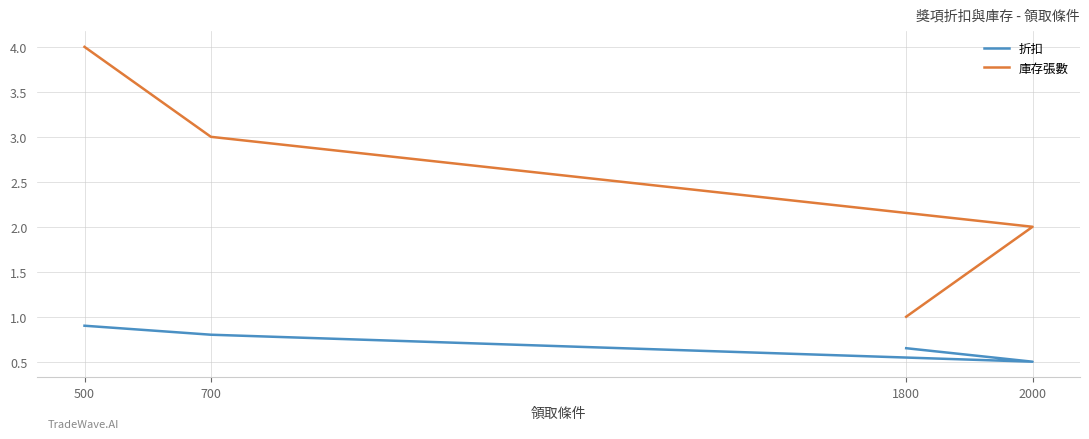

Reading right to left, list all the values displayed in this chart.

折扣: 0.7	0.5	0.8	0.9
庫存張數: 1.0	2.0	3.0	4.0